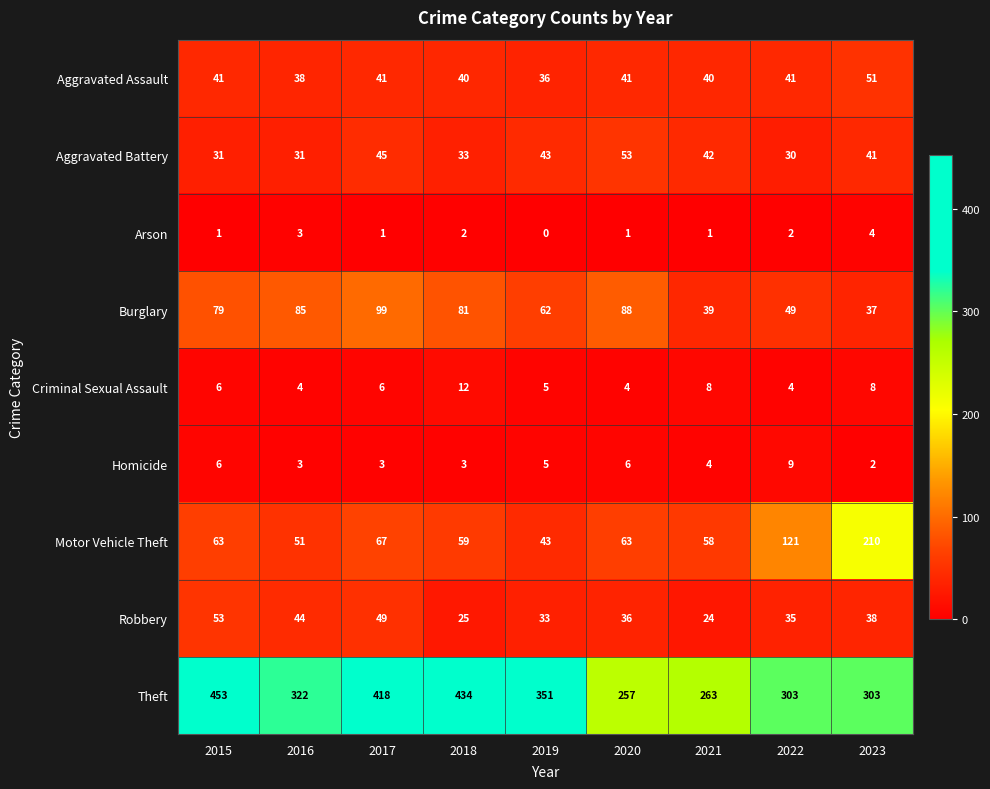

What is the average value of the Homicide series?

5